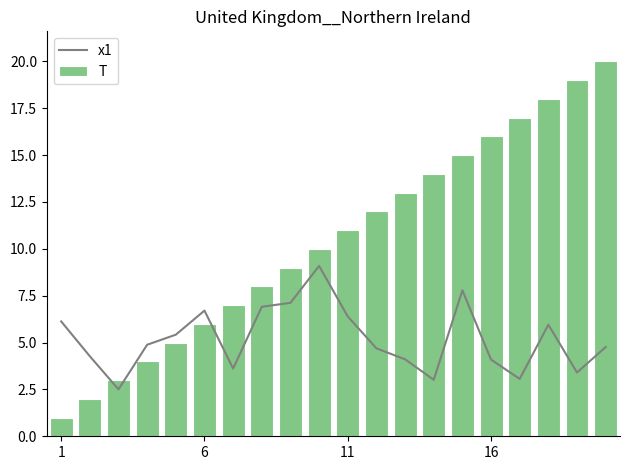

The x1 series shows 7.0 at 16. True or false?

False